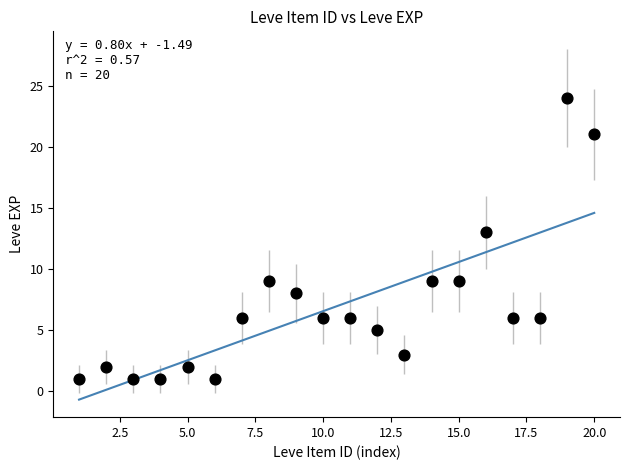

What is the range of X values (max minus min)?

19